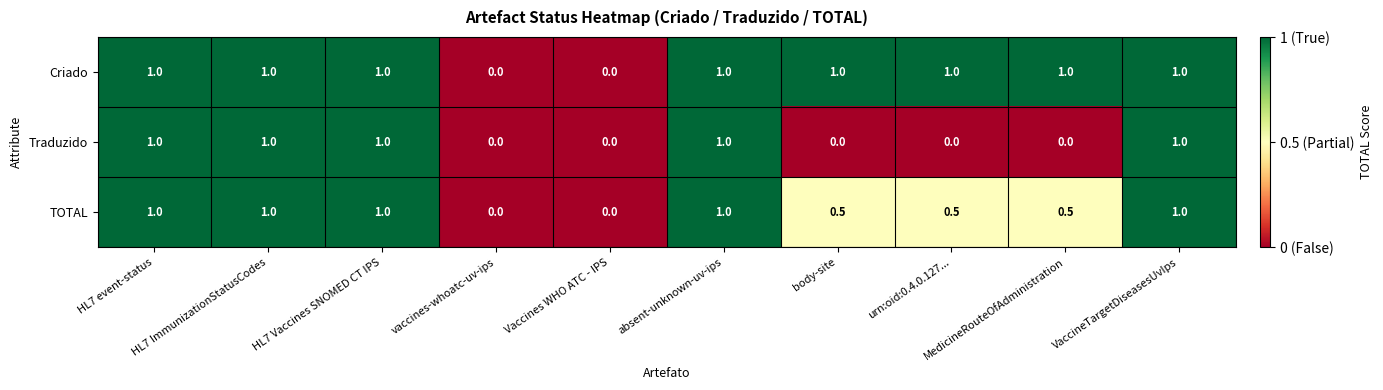

What is the difference between the maximum and minimum values in the Criado series?

1.0